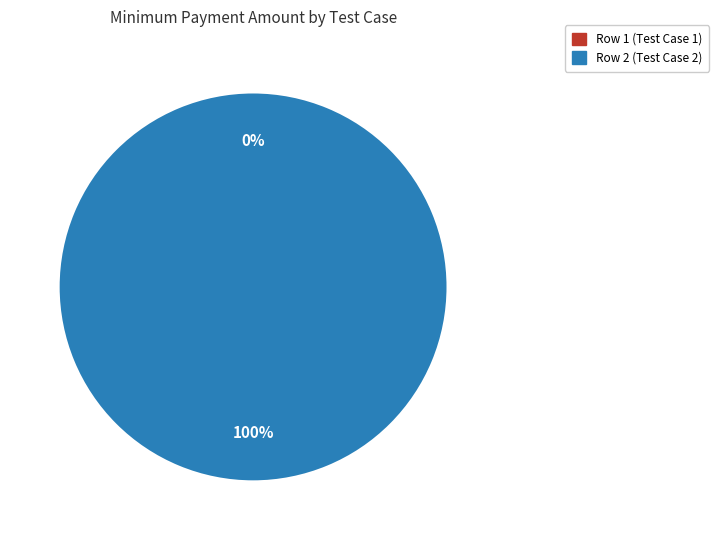

Which has a higher value, Row 2 (Test Case 2) or Row 1 (Test Case 1)?

Row 2 (Test Case 2)